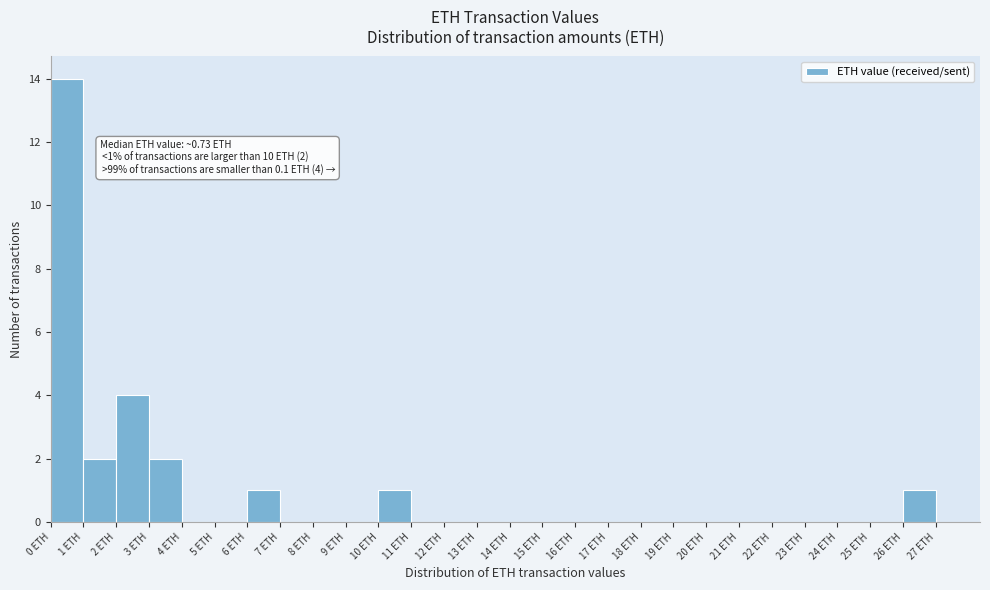

Which range on the x-axis has the tallest bar?

0 to 1